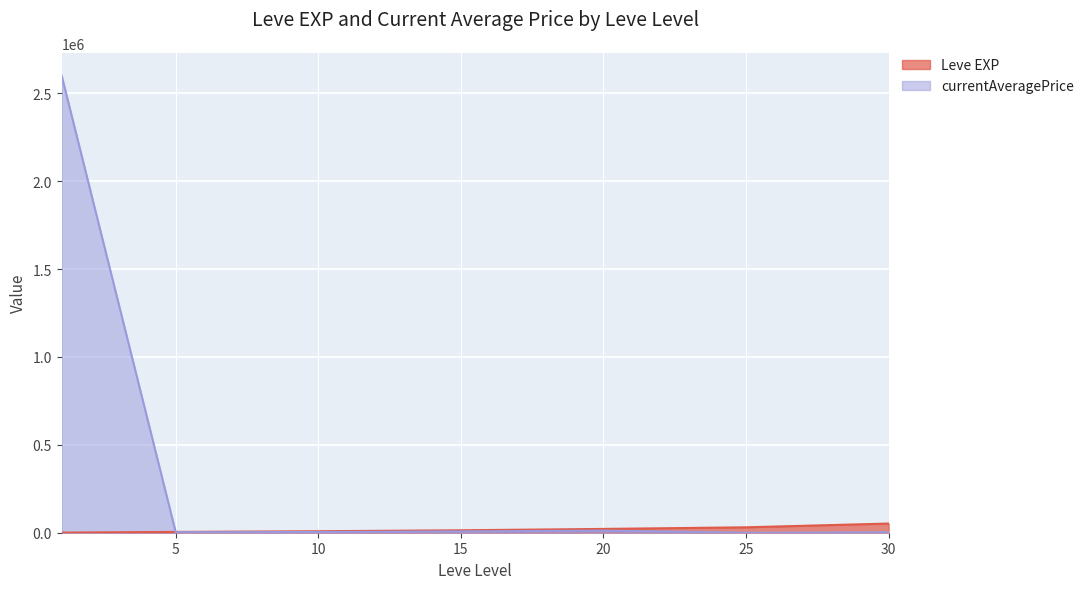

List the labels in order of Leve EXP value, smallest first.

1, 5, 10, 15, 20, 25, 30